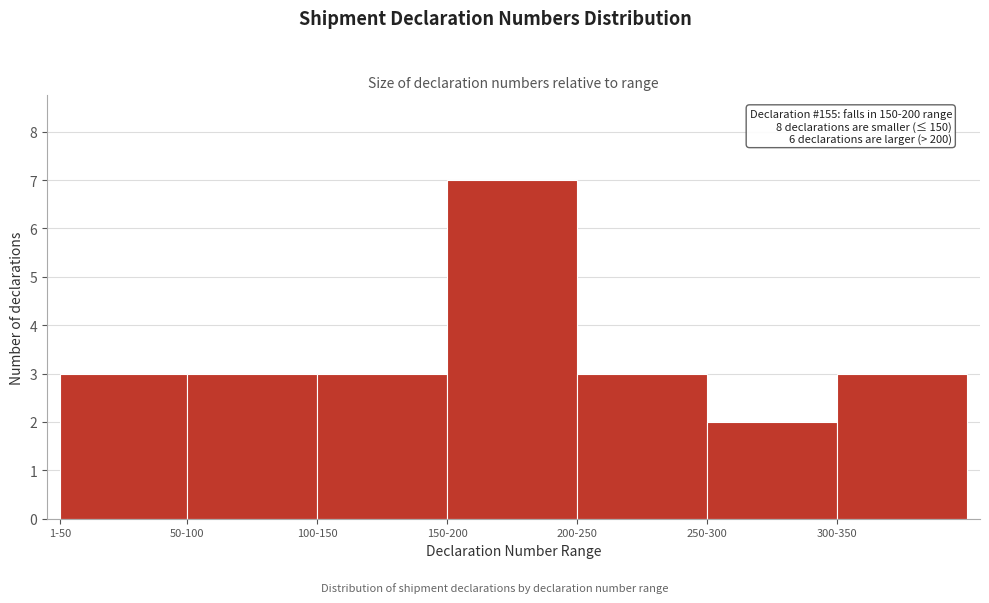

Reading left to right, transcribe all the data shown in this chart.

1-50=3	50-100=3	100-150=3	150-200=7	200-250=3	250-300=2	300-350=3